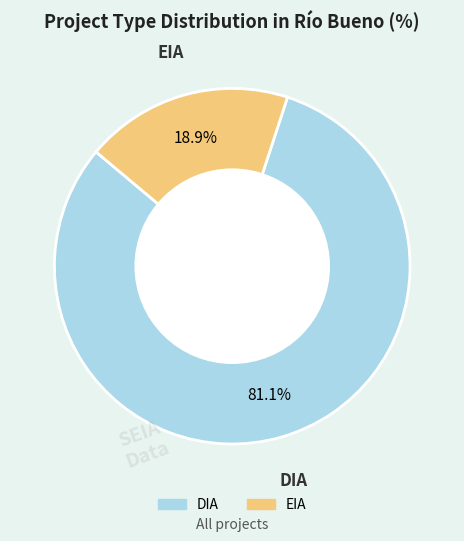

Rank the categories by value from highest to lowest.

DIA, EIA